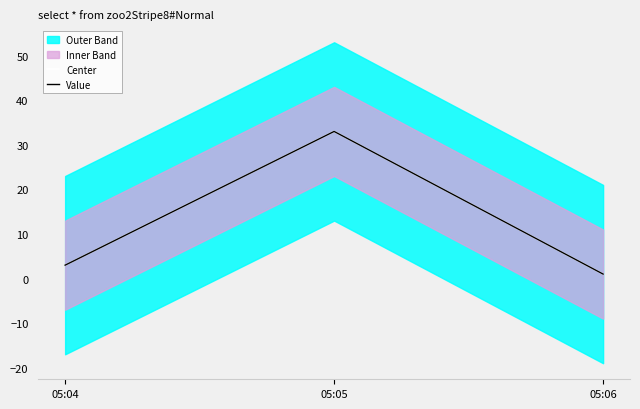

At which label does Center reach its peak?

05:05